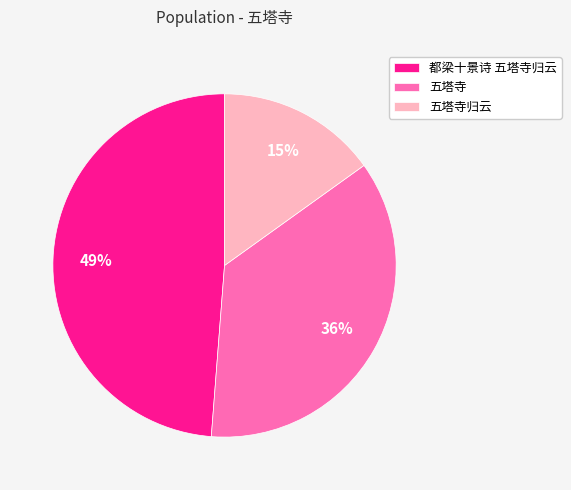

Which slice is the smallest?

五塔寺归云